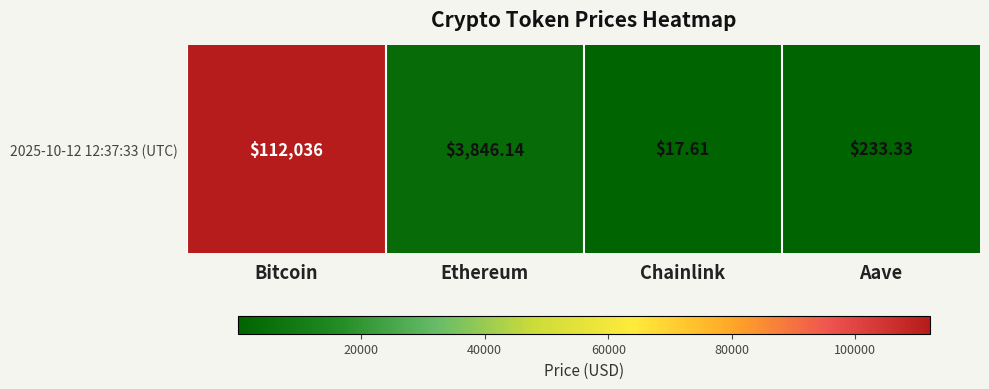

Which label corresponds to the smallest value in the chart?

Chainlink